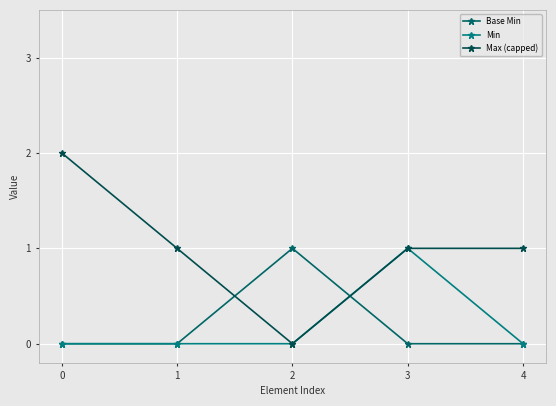

What is the value of the Max (capped) point at the 1st from the left?

2